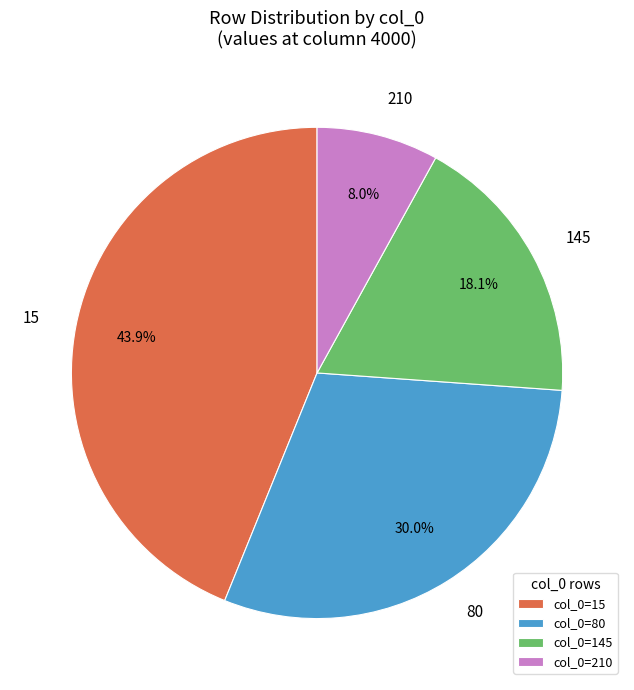

How many slices are in this pie chart?

4